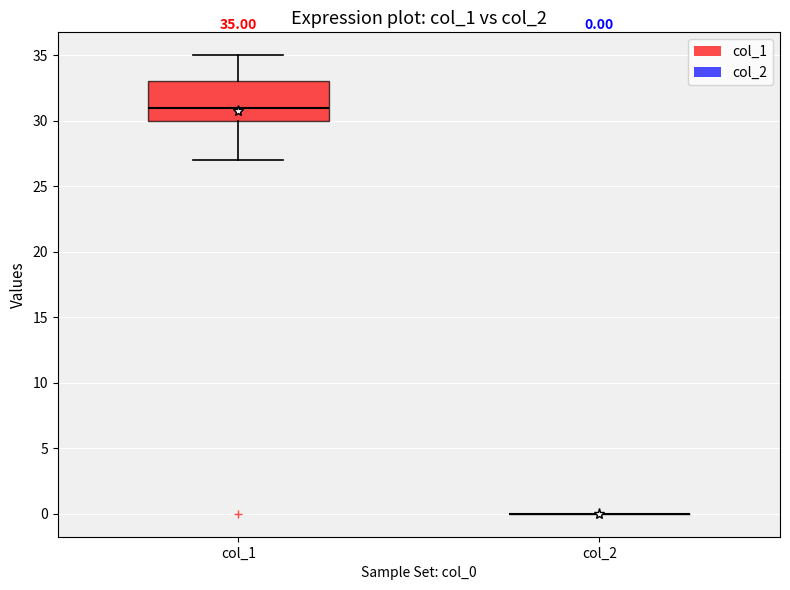

Which box is the tallest, from its lower edge to its upper edge?

col_1